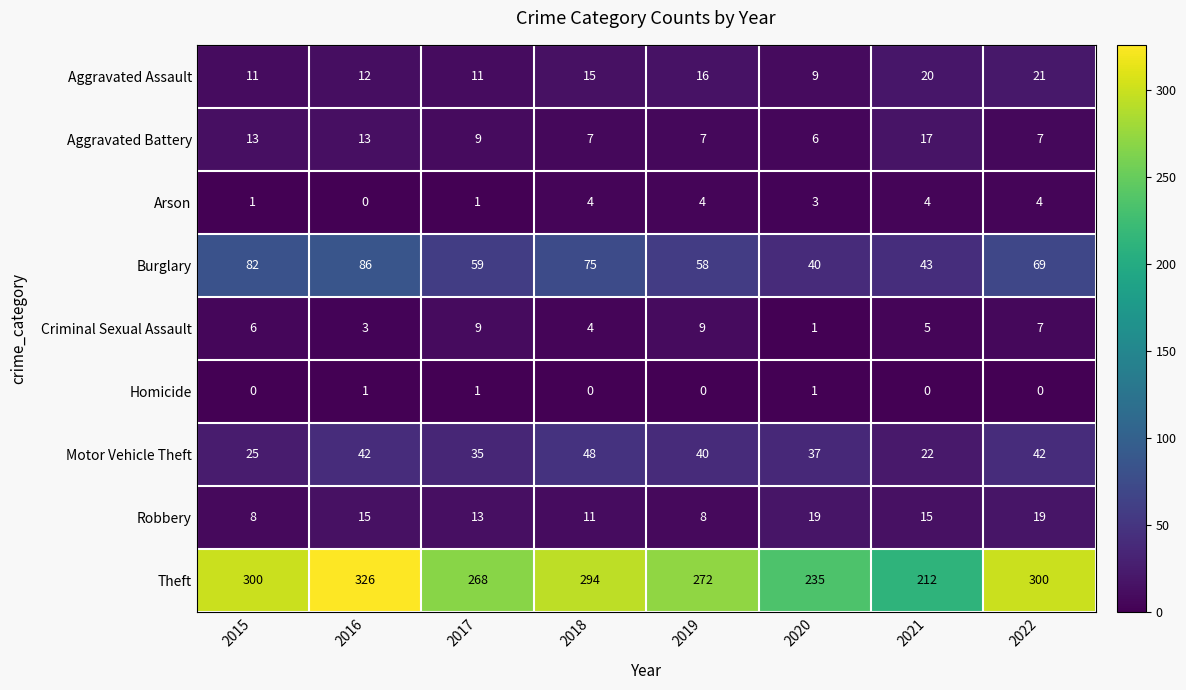

Count the Criminal Sexual Assault values in the range 4 to 9.

6